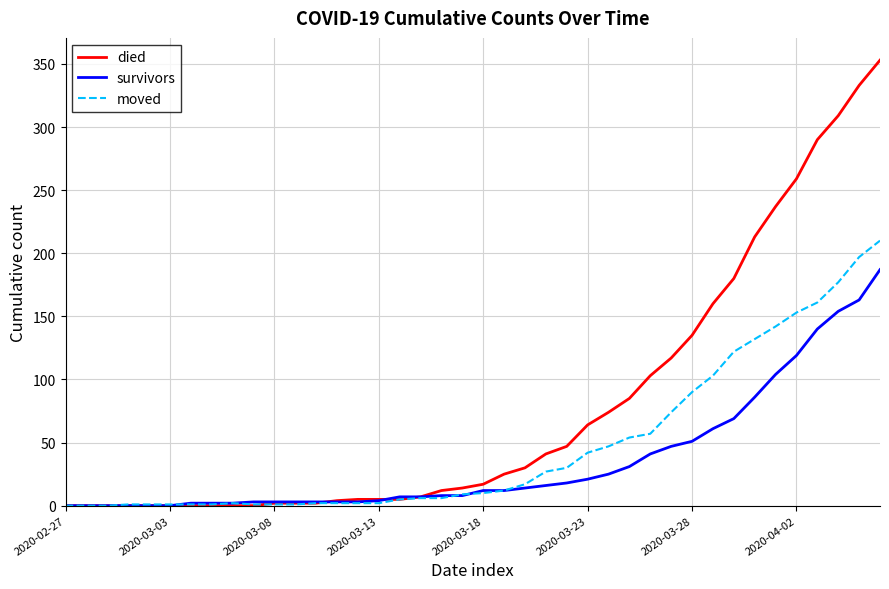

What is the highest value of the moved series?

210